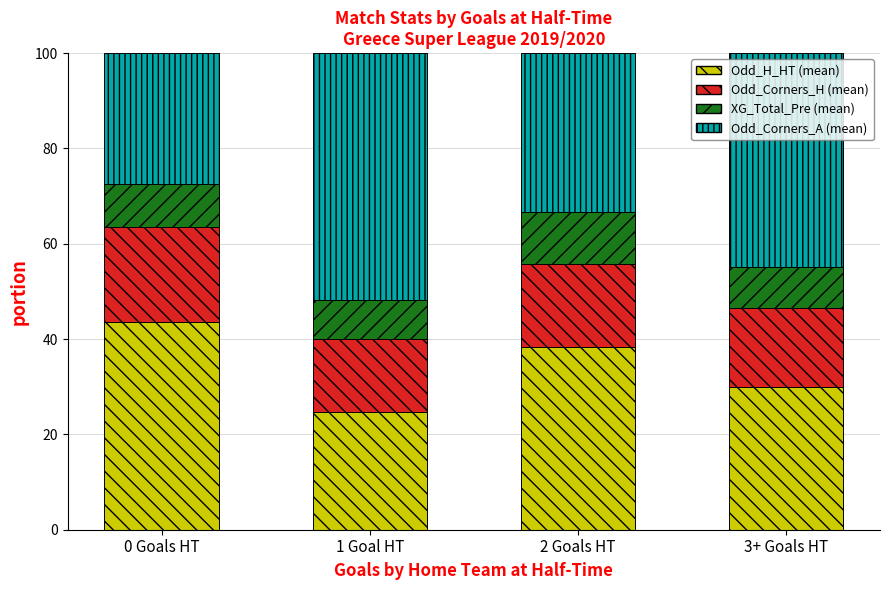

What is the total value across all series at 3+ Goals HT?

100.0